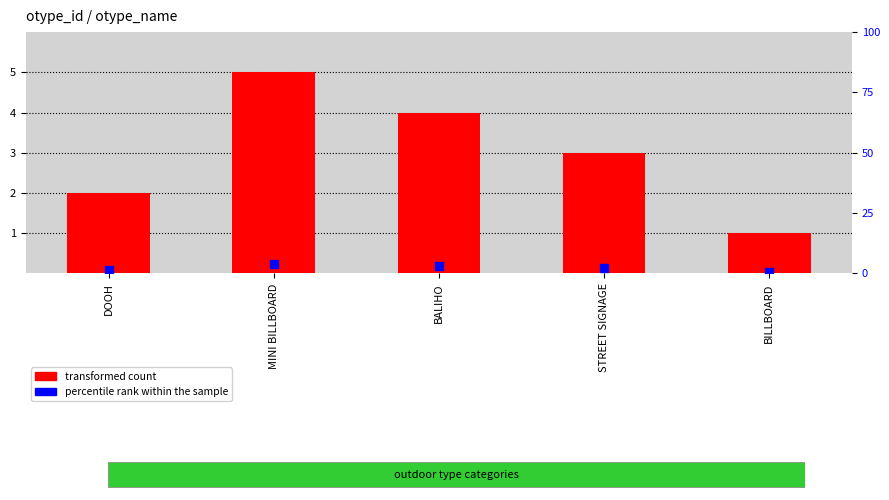

Which series has the largest Y range (max minus min)?

transformed count